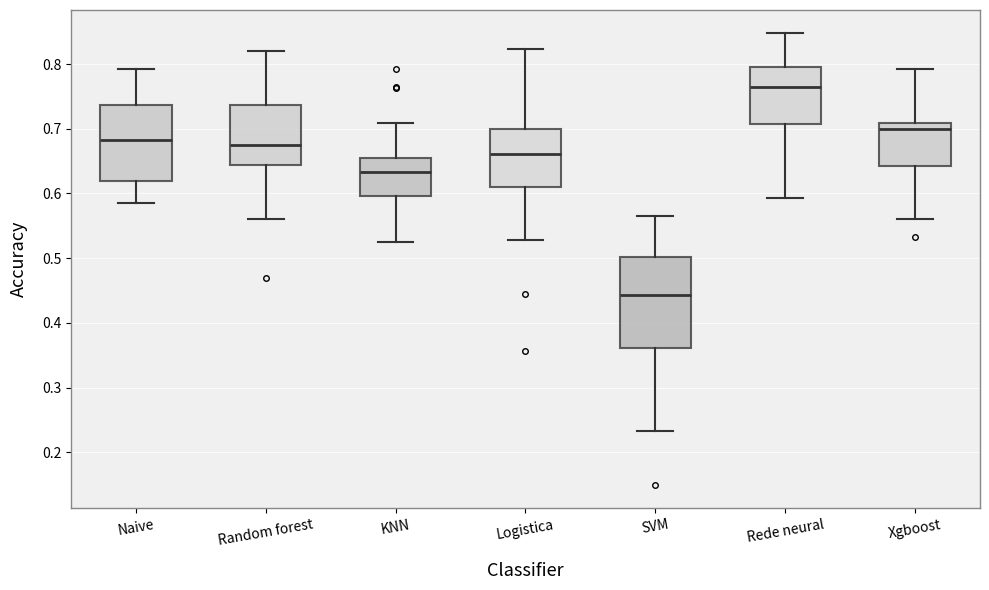

Reading left to right, transcribe this box plot: for each box, give where its median line is, the range the box spans, and where its two whiskers end, as read against the y-axis. The values are not printed on the chart, so give them approximately, as read against the axis.

Naive: median 0.68, box 0.62 to 0.74, whiskers 0.59 to 0.79
Random forest: median 0.67, box 0.64 to 0.74, whiskers 0.56 to 0.82
KNN: median 0.63, box 0.60 to 0.65, whiskers 0.53 to 0.71
Logistica: median 0.66, box 0.61 to 0.70, whiskers 0.53 to 0.82
SVM: median 0.44, box 0.36 to 0.50, whiskers 0.23 to 0.57
Rede neural: median 0.76, box 0.71 to 0.80, whiskers 0.59 to 0.85
Xgboost: median 0.70, box 0.64 to 0.71, whiskers 0.56 to 0.79